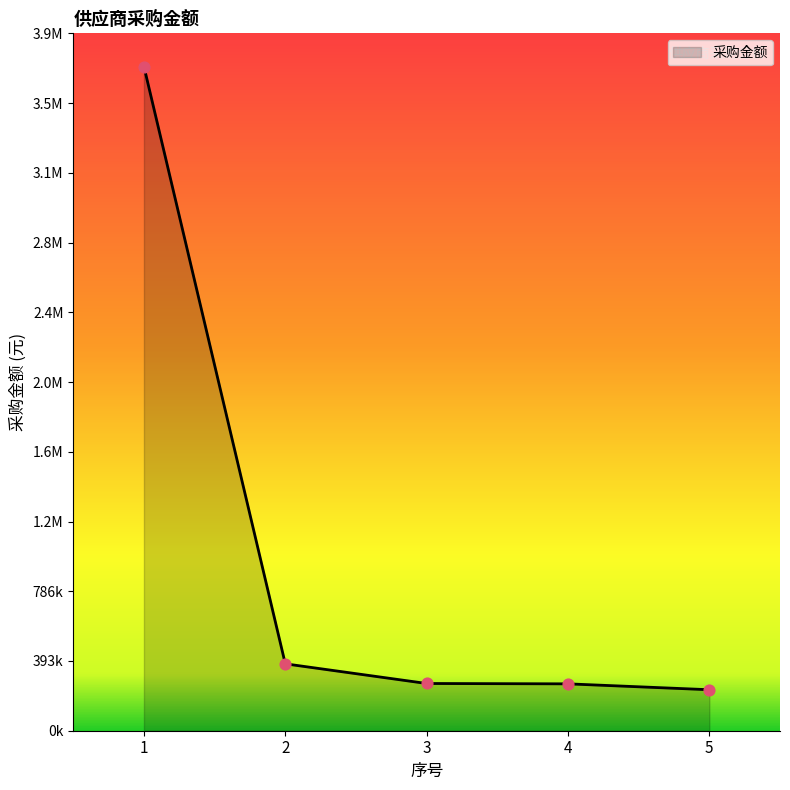

What is the ratio of the value at 5 to the value at 2?

0.6